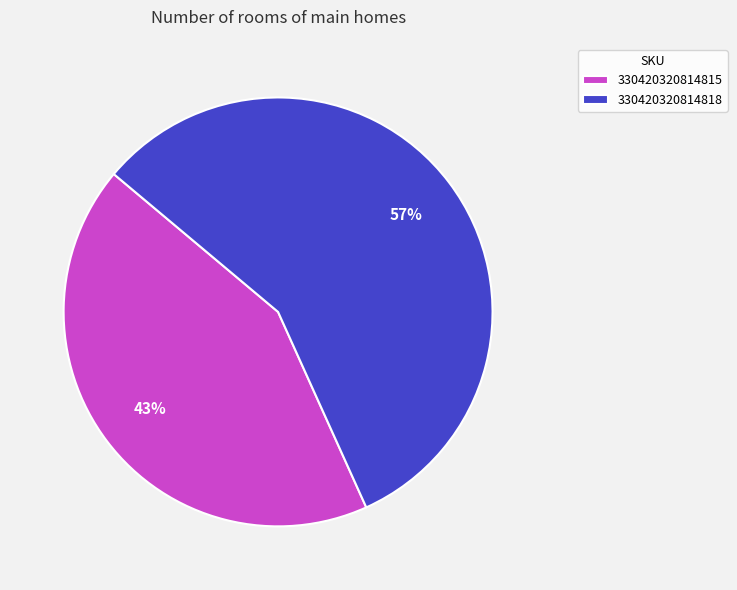

True or false: 330420320814818 accounts for 67% of the total.

False